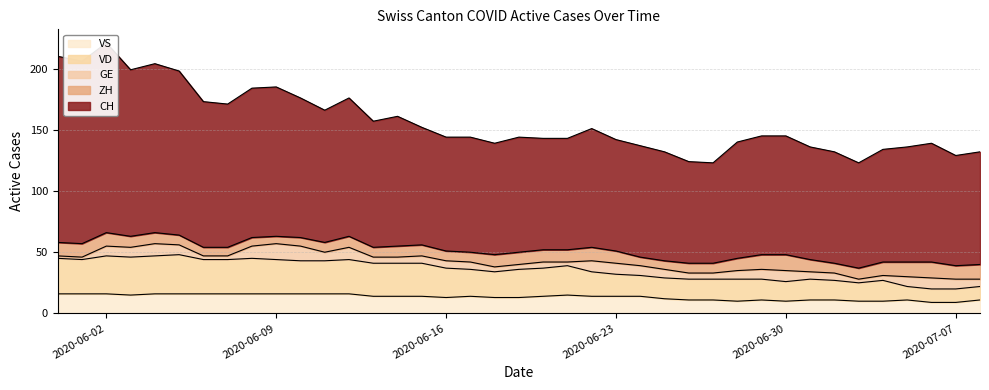

What is the maximum value for VS?

16